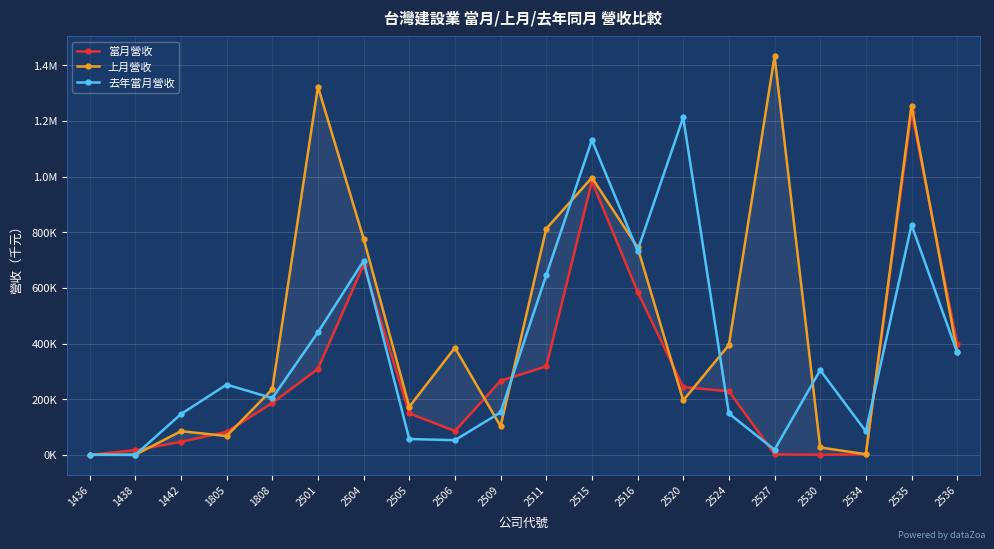

Between which two adjacent categories do 上月營收 and 去年當月營收 first intersect?

1436 and 1438